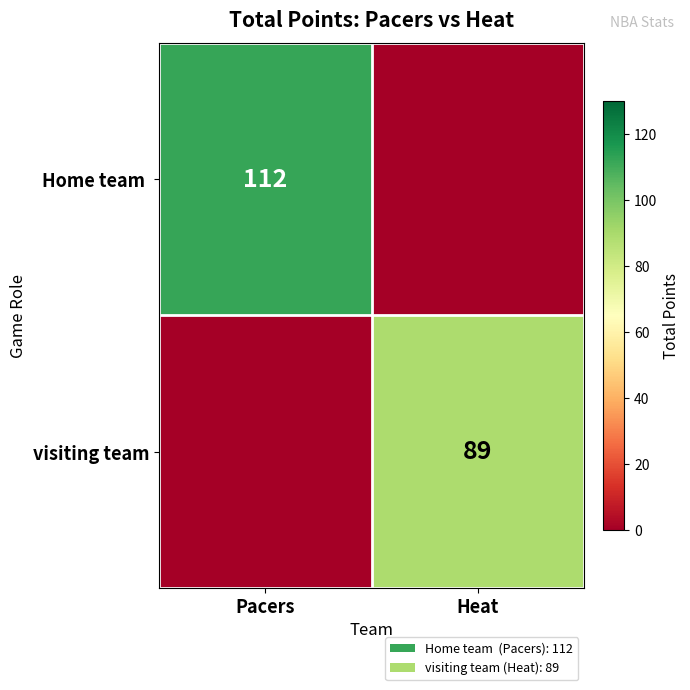

The visiting team series shows 141 at Heat. True or false?

False